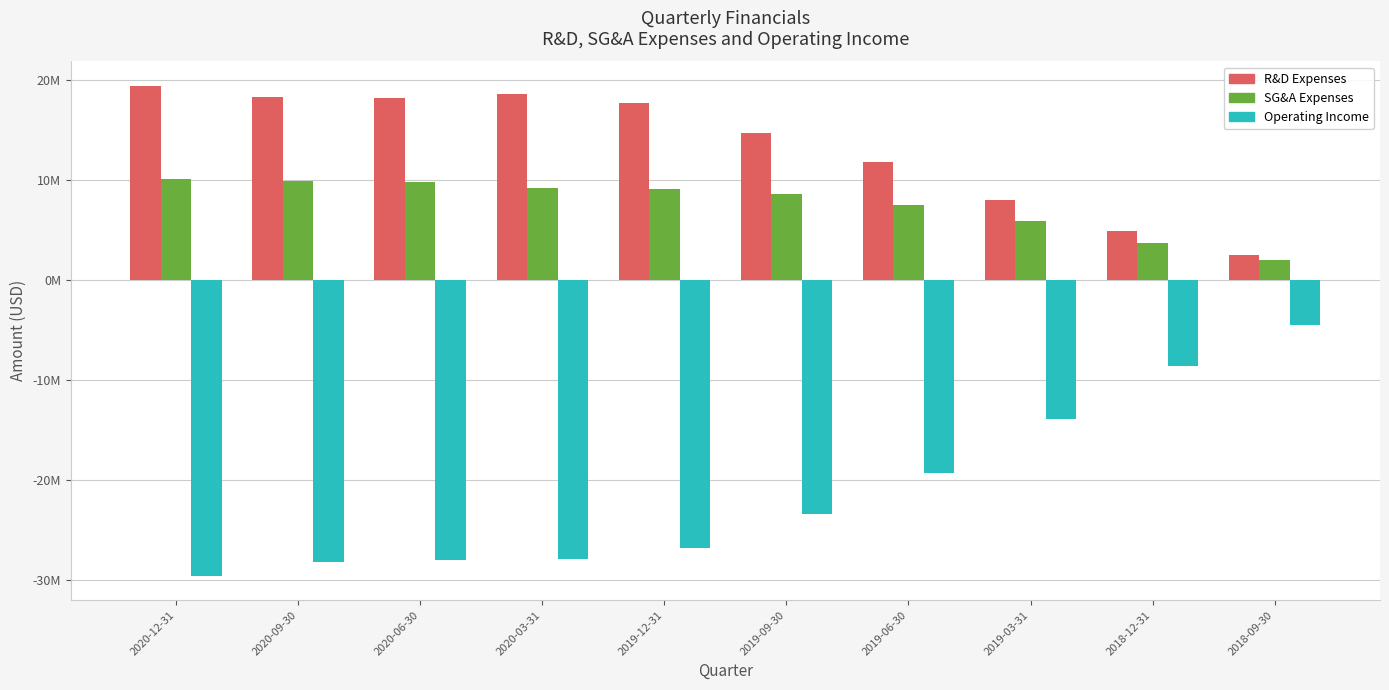

What are all the series names shown in the legend?

R&D Expenses, SG&A Expenses, Operating Income